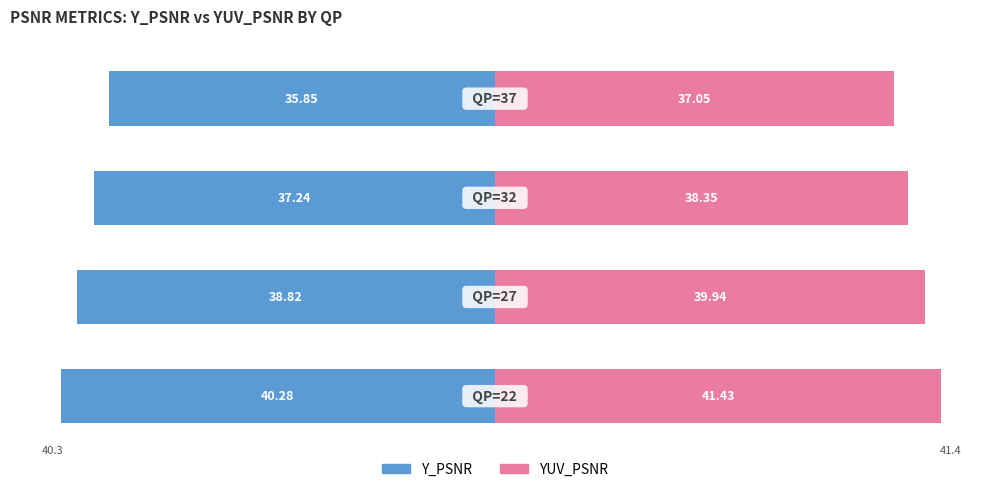

What are all the series names shown in the legend?

Y_PSNR, YUV_PSNR